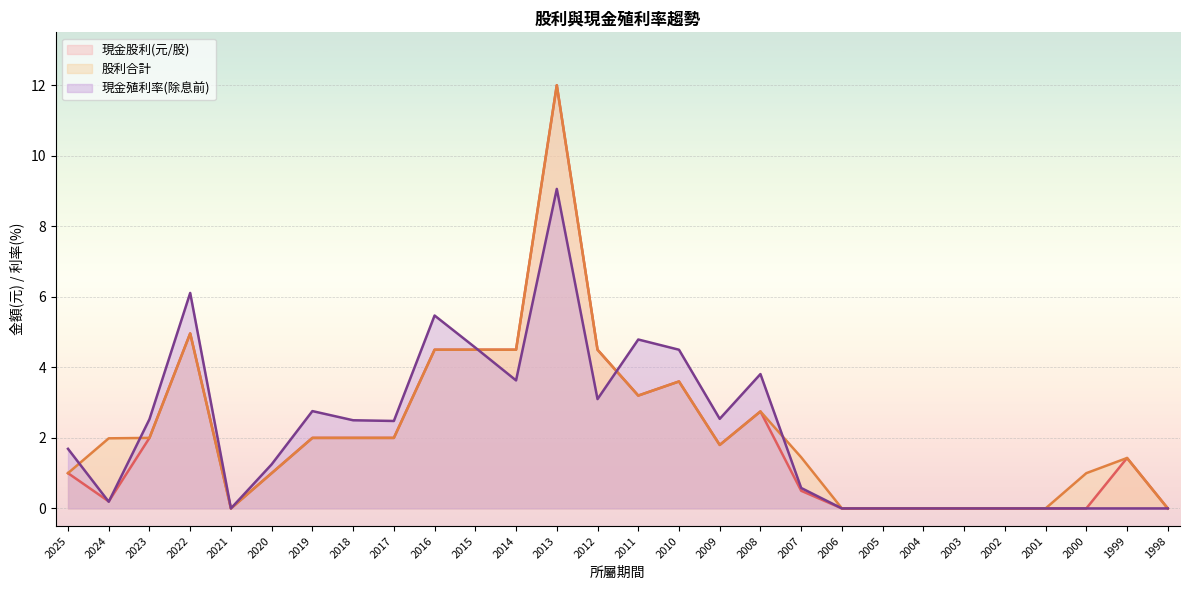

How many lines are shown in the chart?

3